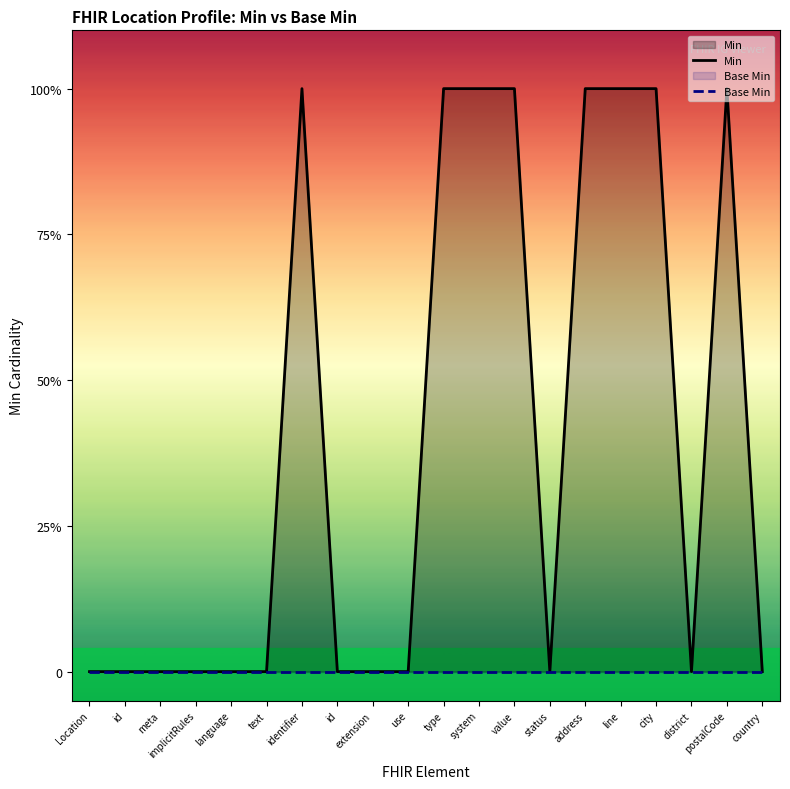

True or false: Base Min and Min cross at least once.

False